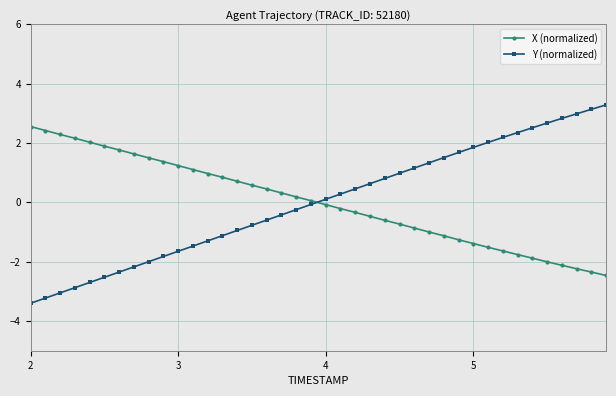

How many intersections are there between X (normalized) and Y (normalized)?

1